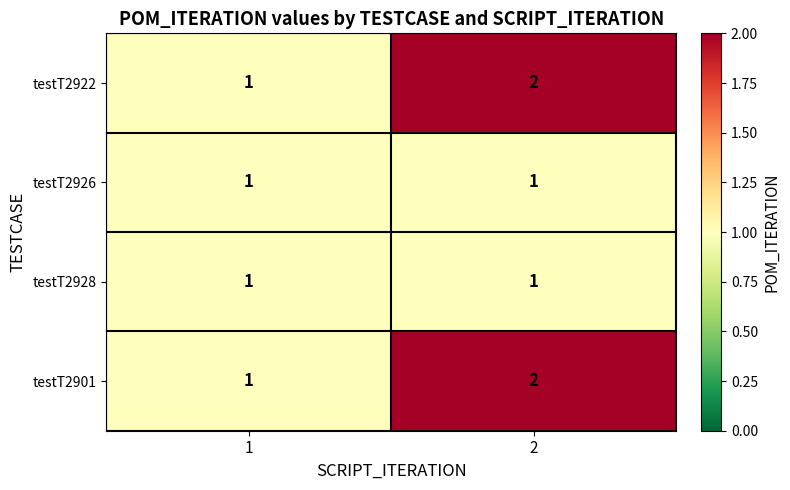

What is the sum of the testT2922 values at 2 and 1?

3